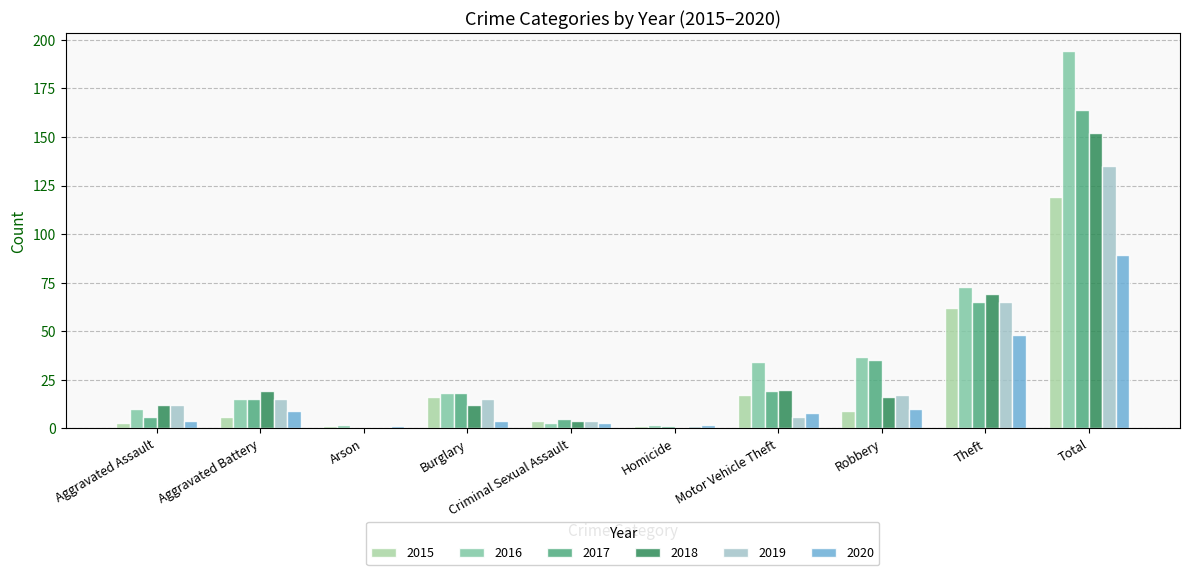

What are all the series names shown in the legend?

2015, 2016, 2017, 2018, 2019, 2020